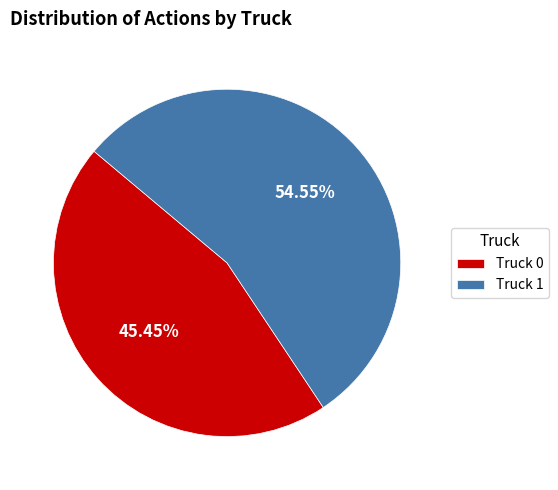

Is there any slice that represents more than half of the pie?

Yes